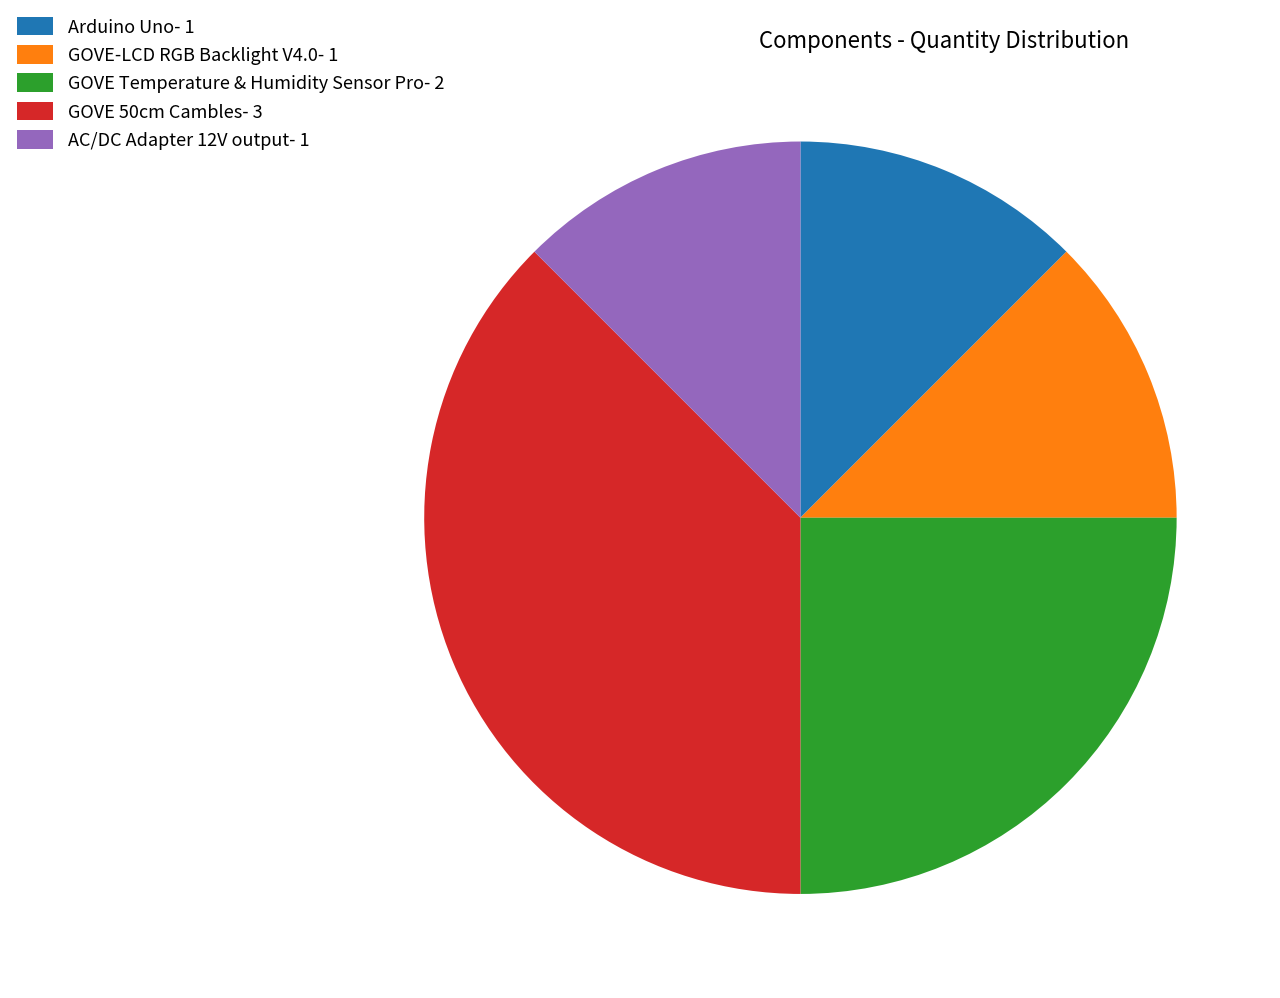

Which has a higher value, GOVE 50cm Cambles- 3 or AC/DC Adapter 12V output- 1?

GOVE 50cm Cambles- 3